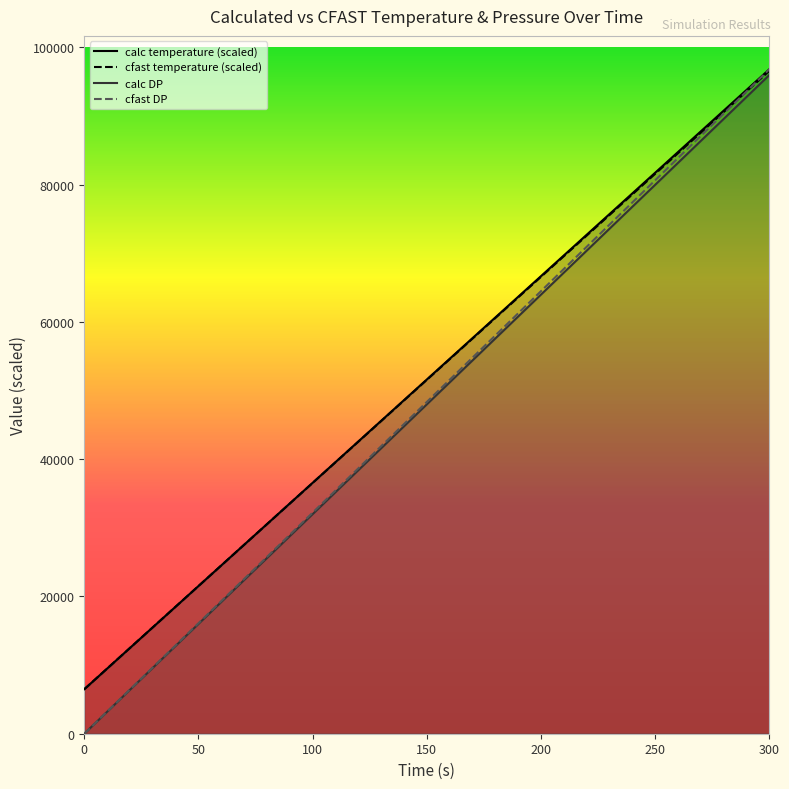

Which series has the widest spread of values?

cfast DP